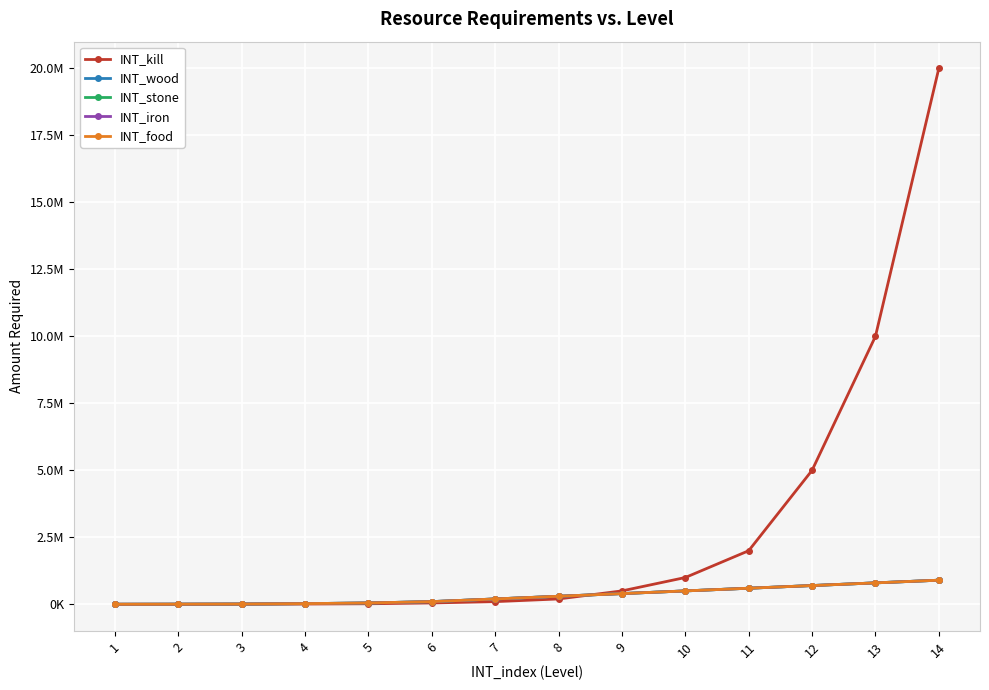

Which series has the largest total across all categories?

INT_kill